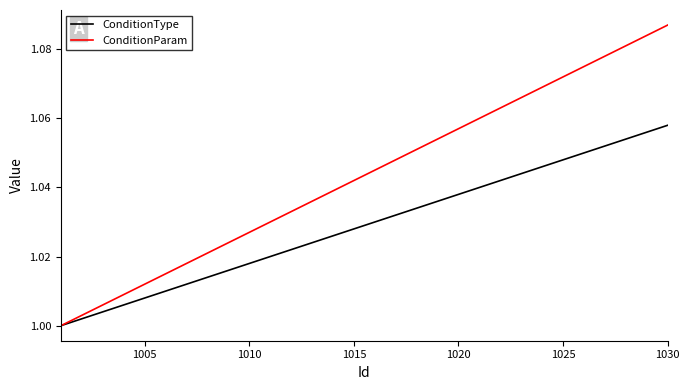

Which series has the widest spread of values?

ConditionParam